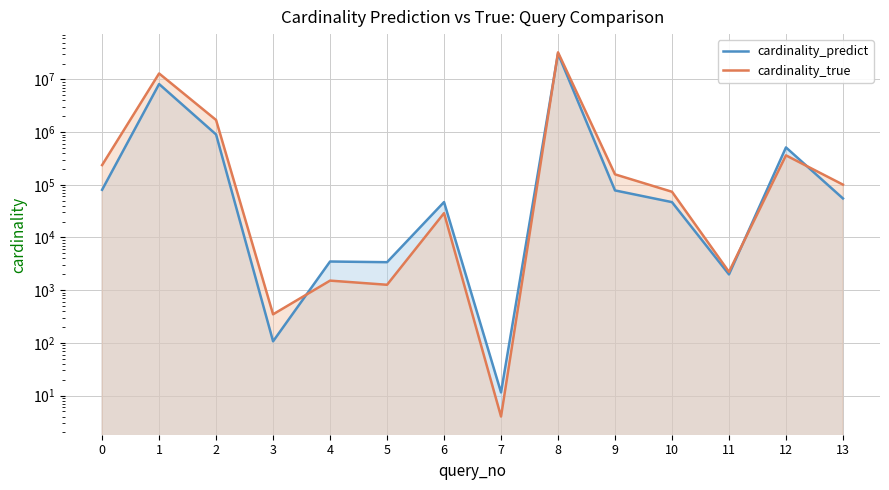

In cardinality_predict, how many points are lower than both neighbors (excluding endpoints)?

4